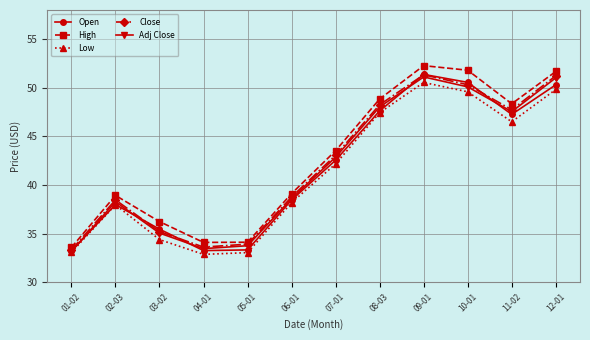

Where is Close nearest to the value 42?

07-01